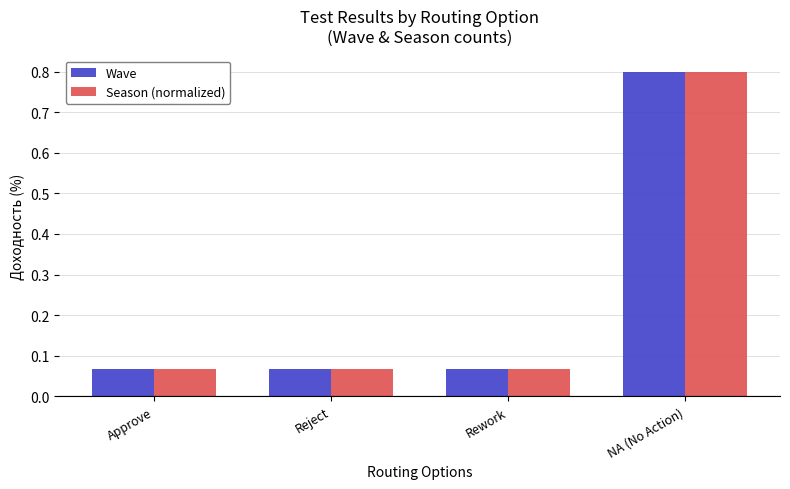

What is the total value across all series at NA (No Action)?

1.6